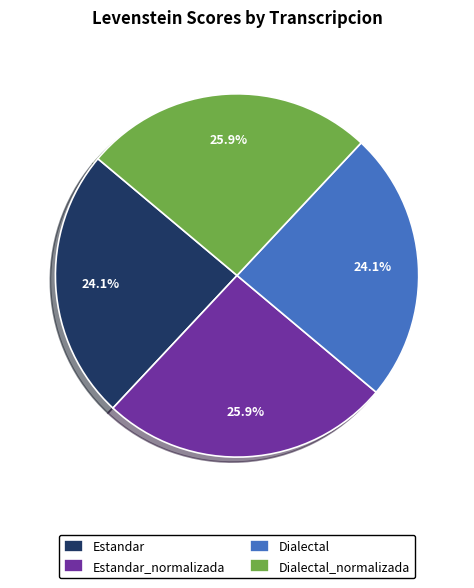

How many segments does this pie chart have?

4